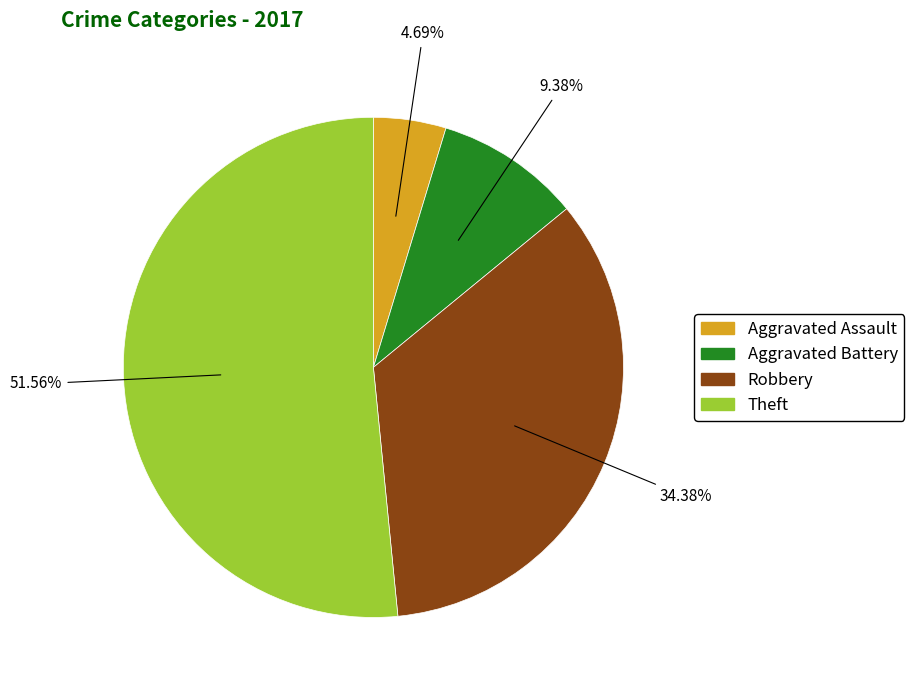

Combined, what portion of the pie is Aggravated Battery and Theft?

60.9%